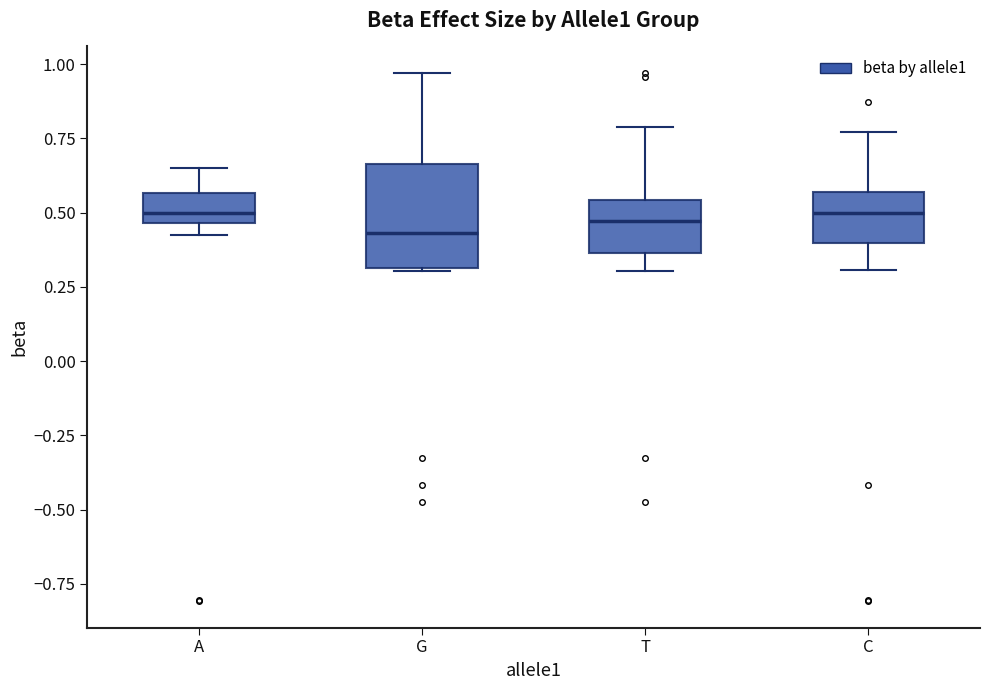

Reading left to right, read every box against the y-axis: the position of its median line, the range the box covers, and the ends of its whiskers. The values are not printed on the chart, so give them approximately, as read against the axis.

A: median 0.50, box 0.45 to 0.55, whiskers 0.45 (just below the box's lower edge) to 0.65
G: median 0.45, box 0.30 to 0.65, whiskers 0.30 to 0.95
T: median 0.45, box 0.35 to 0.55, whiskers 0.30 to 0.80
C: median 0.50, box 0.40 to 0.55, whiskers 0.30 to 0.75